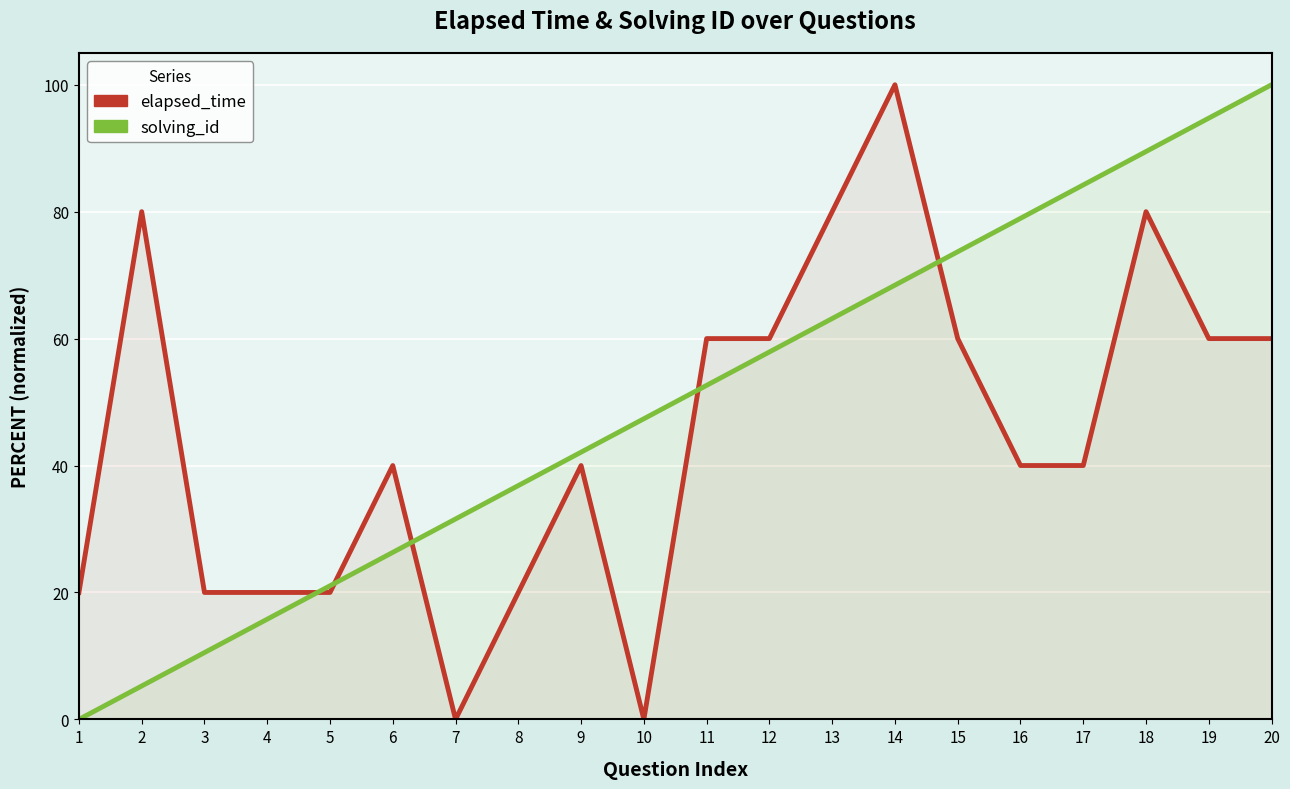

What is the difference between the maximum and minimum values in the solving_id series?

100.0